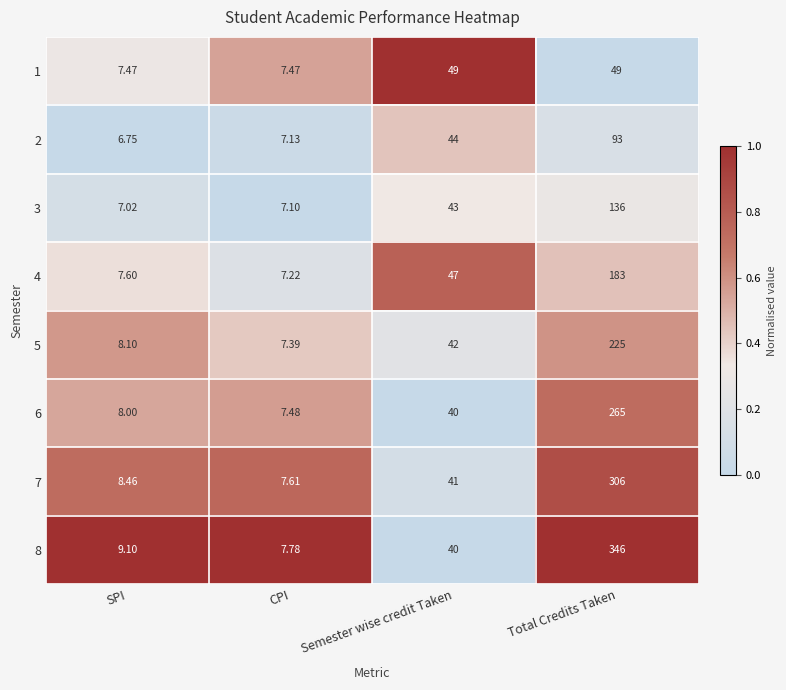

At which category is the sum across all series the highest?

Total Credits Taken